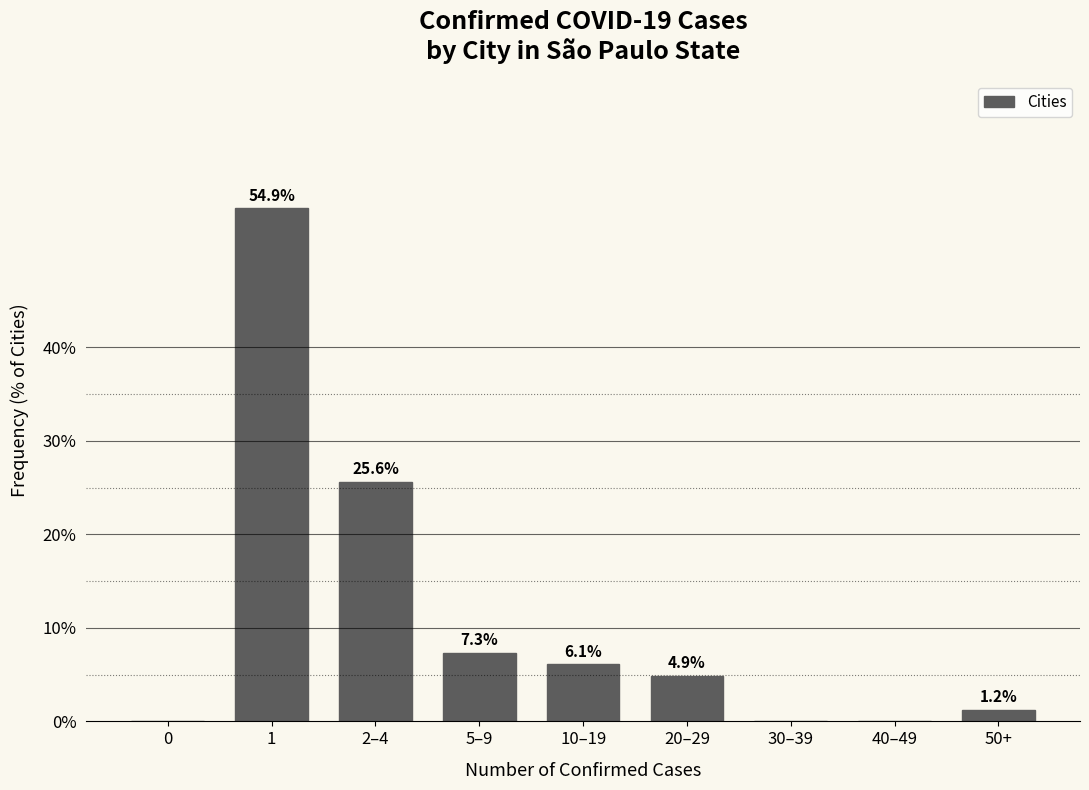

Reading left to right, list all the values displayed in this chart.

0=0.0	1=54.9	2–4=25.6	5–9=7.3	10–19=6.1	20–29=4.9	30–39=0.0	40–49=0.0	50+=1.2